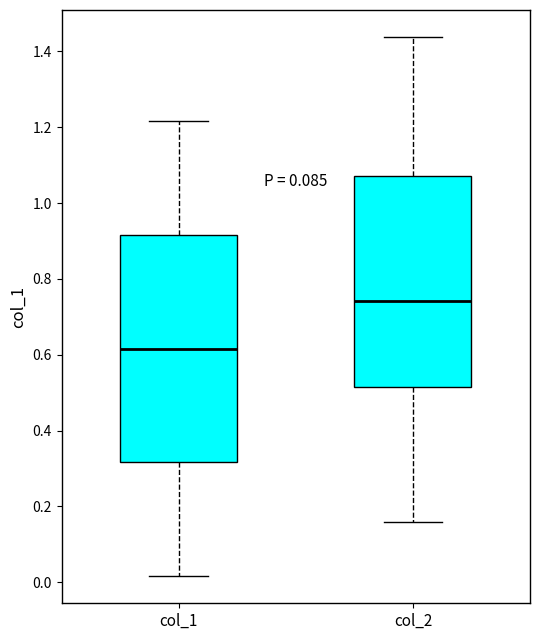

Which box is the tallest, from its lower edge to its upper edge?

col_1